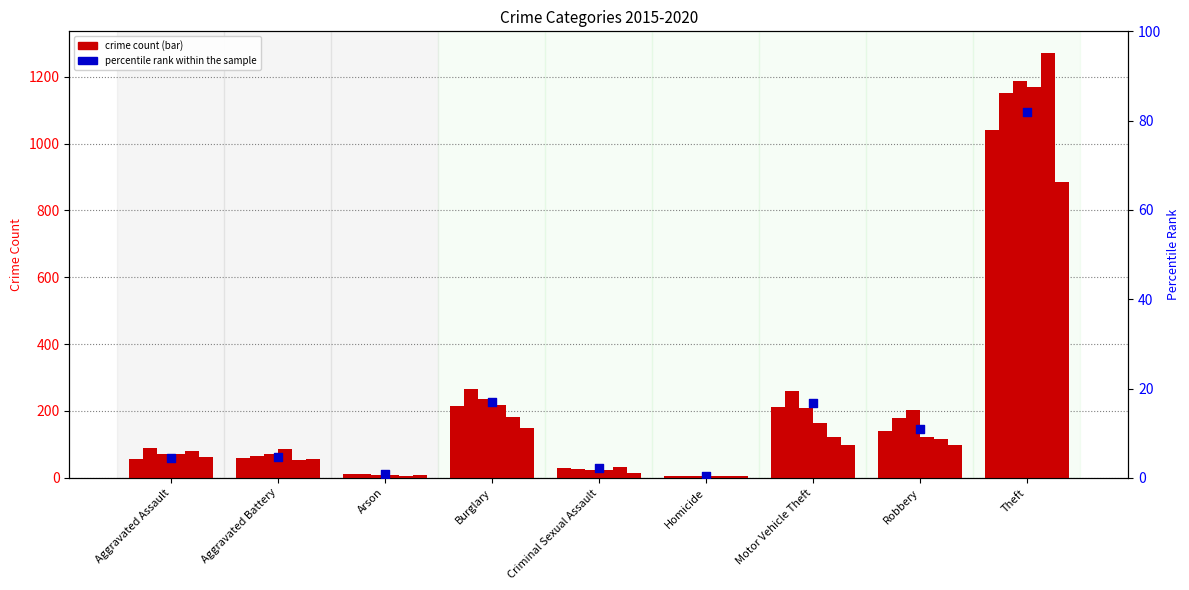

What is the ratio of the value at Arson to the value at Robbery?

0.1